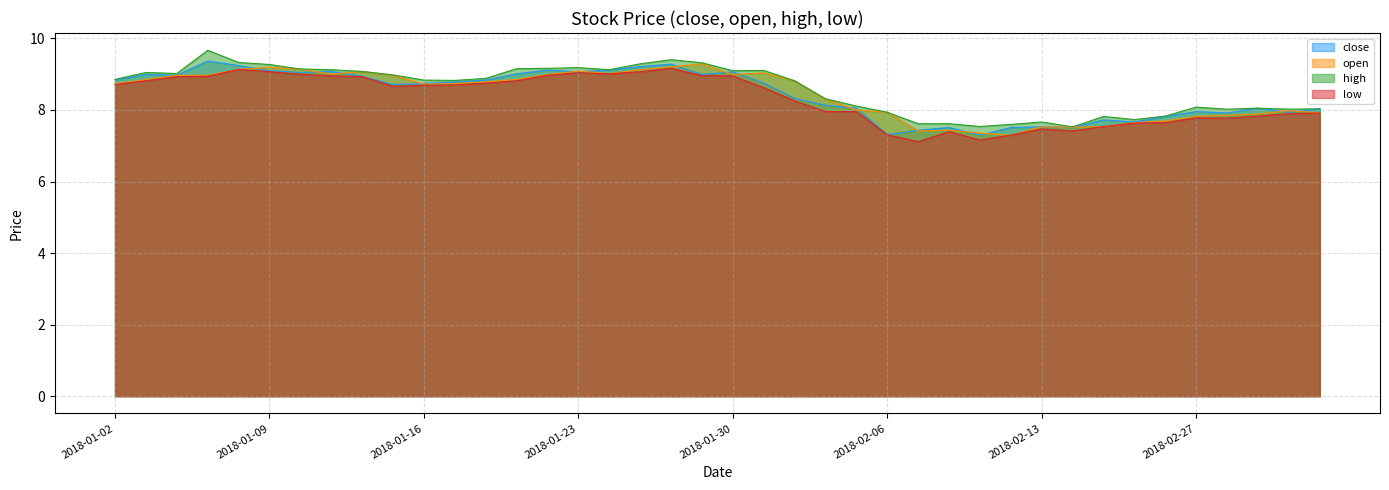

What is the label of the 23rd point from the left?

2018-02-01